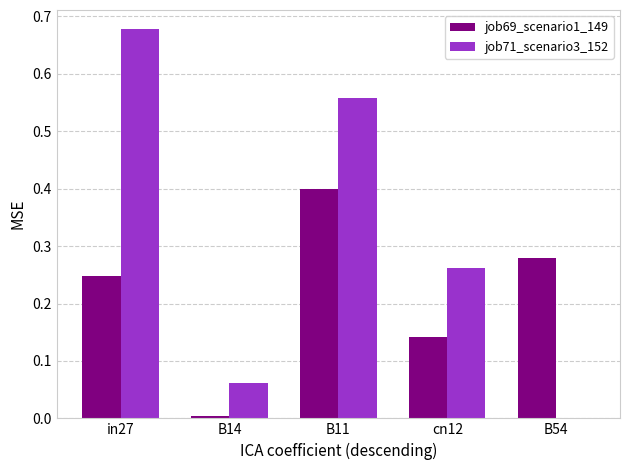

What is the sum of the job71_scenario3_152 values at B11 and in27?

1.2